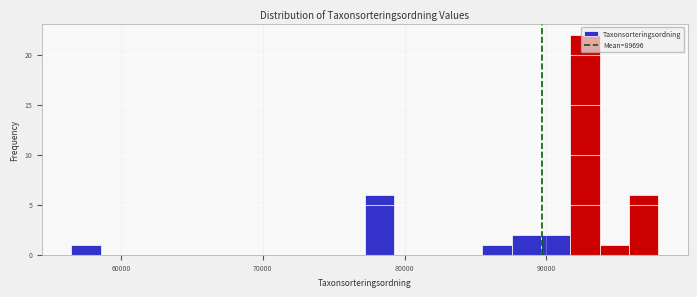

Read against the x-axis, roughly where is the centre of the tallest bar?

93000